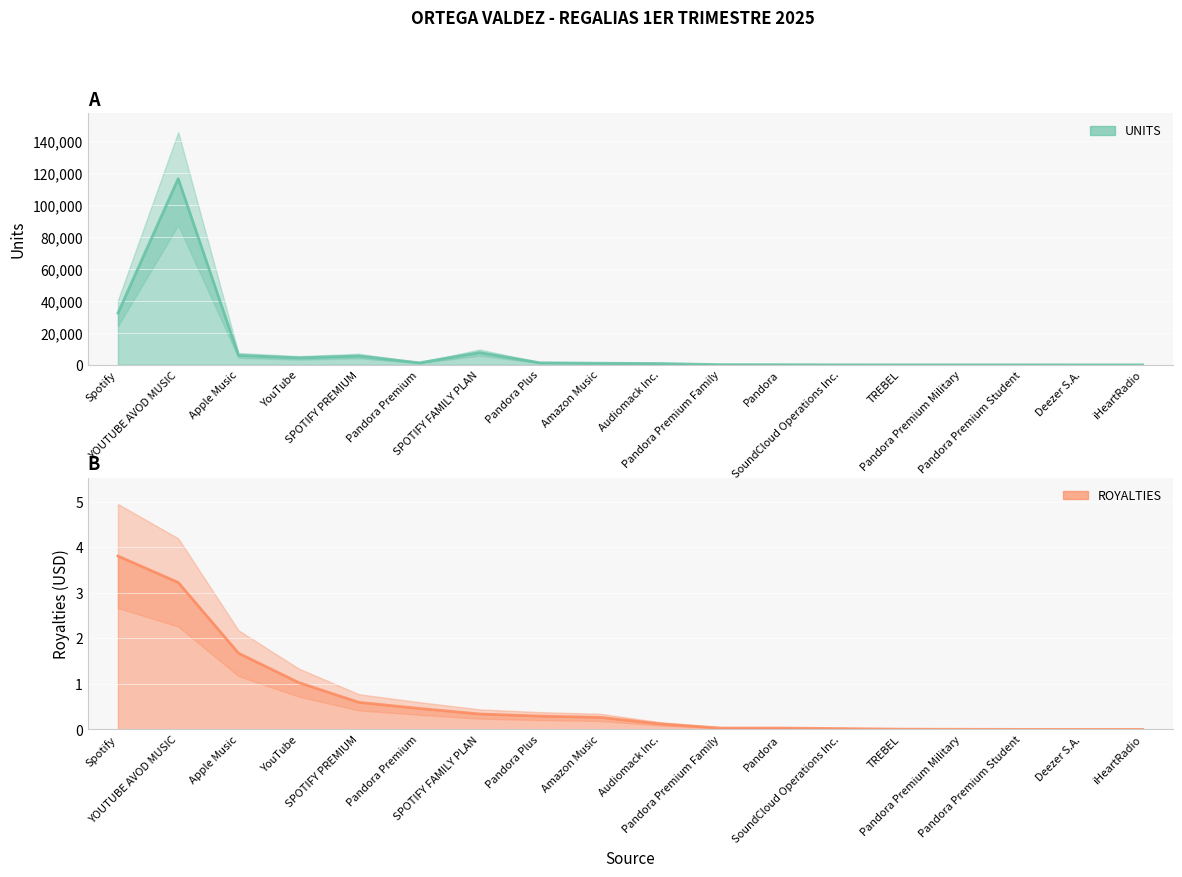

List the labels in order of ROYALTIES value, smallest first.

iHeartRadio, Deezer S.A., Pandora Premium Student, Pandora Premium Military, TREBEL, SoundCloud Operations Inc., Pandora, Pandora Premium Family, Audiomack Inc., Amazon Music, Pandora Plus, SPOTIFY FAMILY PLAN, Pandora Premium, SPOTIFY PREMIUM, YouTube, Apple Music, YOUTUBE AVOD MUSIC, Spotify